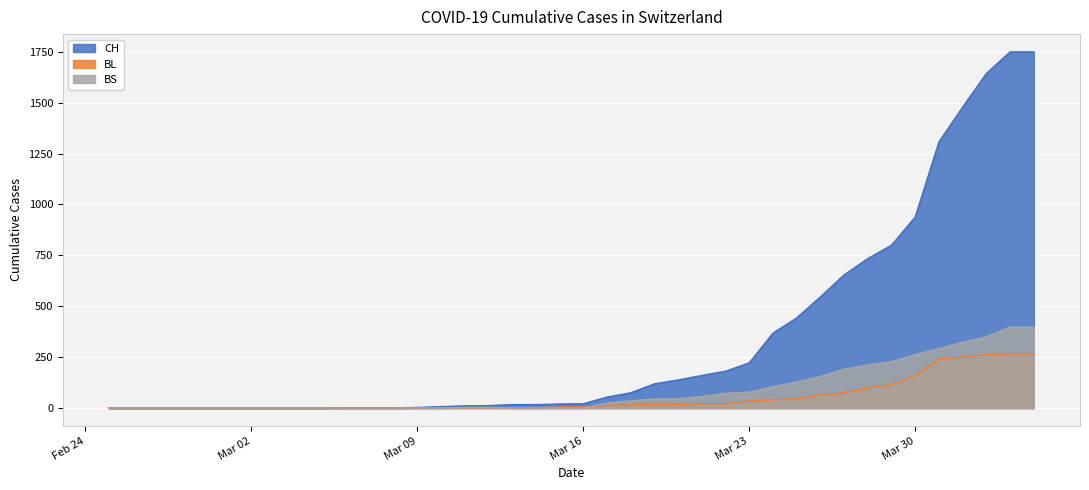

Reading right to left, what are all the values shown in this chart?

CH: 1749	1749	1643	1478	1307	938	800	734	654	546	443	368	222	181	160	138	119	75	54	21	20	17	17	12	11	7	3	1	1	1	0	0	0	0	0	0	0	0	0	0
BL: 266	266	262	249	242	158	115	100	76	65	46	40	35	21	21	18	16	16	13	5	5	2	2	2	2	2	1	0	0	0	0	0	0	0	0	0	0	0	0	0
BS: 397	397	350	323	292	263	228	211	191	155	128	105	78	73	57	46	44	36	25	0	0	0	0	4	4	0	0	0	0	0	0	0	0	0	0	0	0	0	0	0